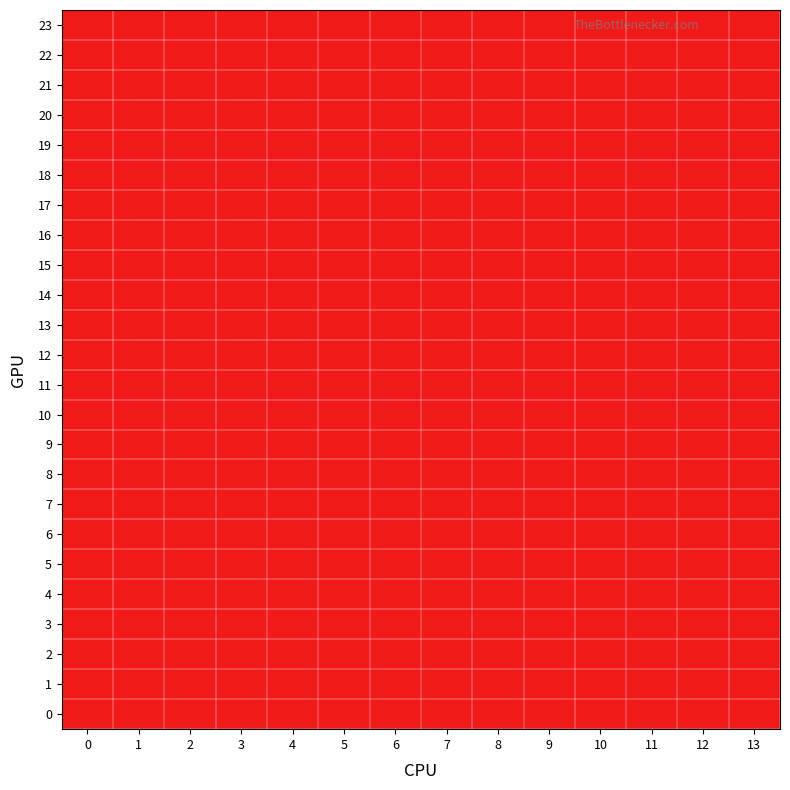

List the series in order of their peak value, highest first.

0, 1, 2, 3, 4, 5, 6, 7, 8, 9, 10, 11, 12, 13, 14, 15, 16, 17, 18, 19, 20, 21, 22, 23